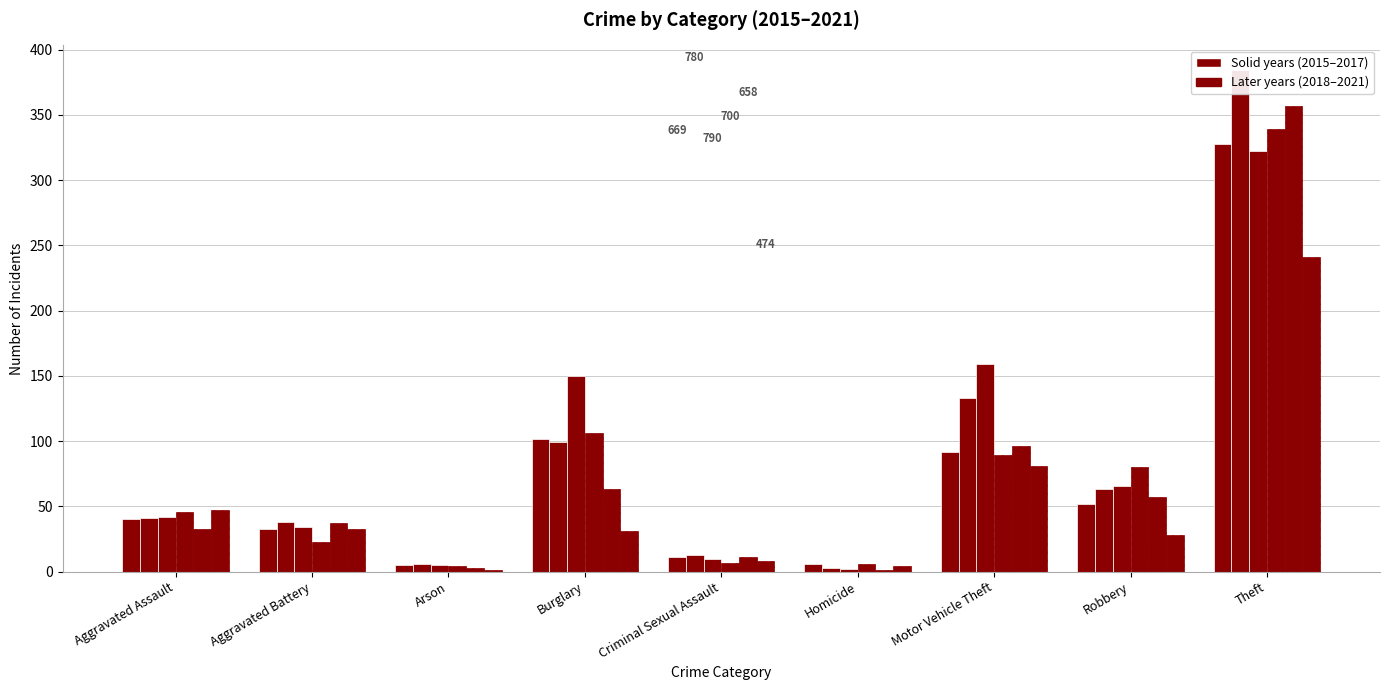

List the series in order of their peak value, highest first.

2016, 2019, 2018, 2015, 2017, 2021